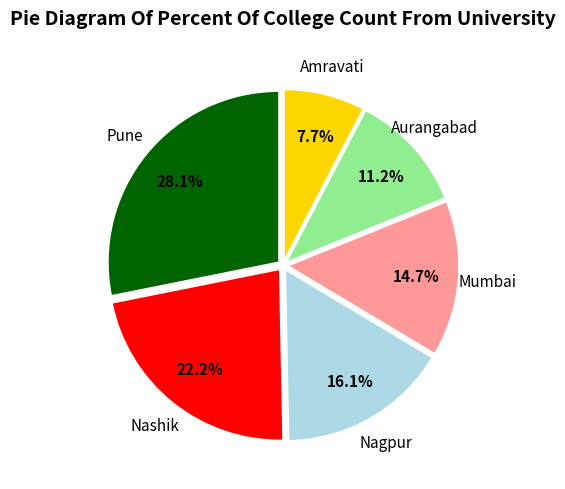

How many slices are in this pie chart?

6